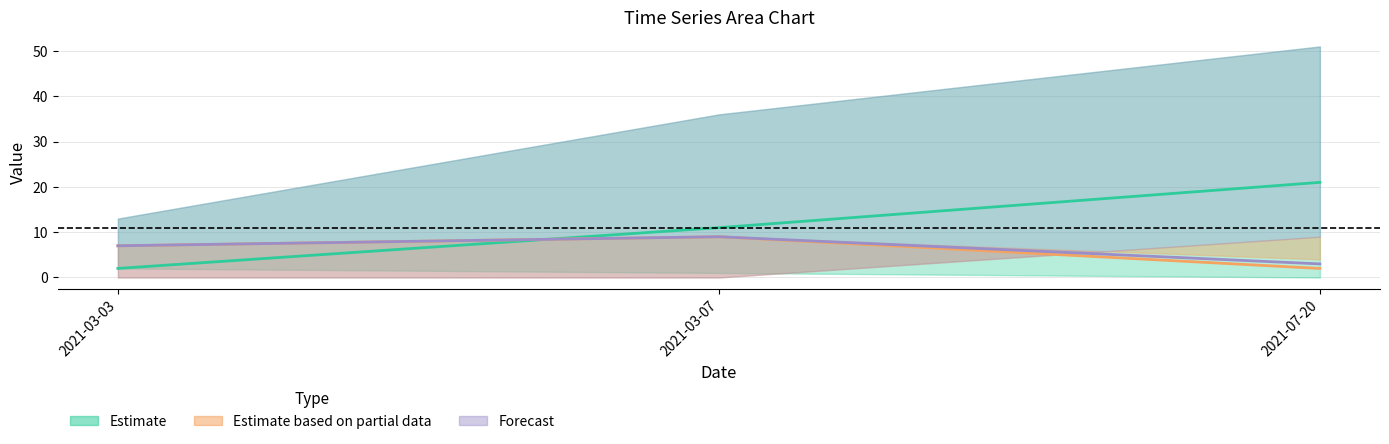

How many data points in IF are less than 7?

1